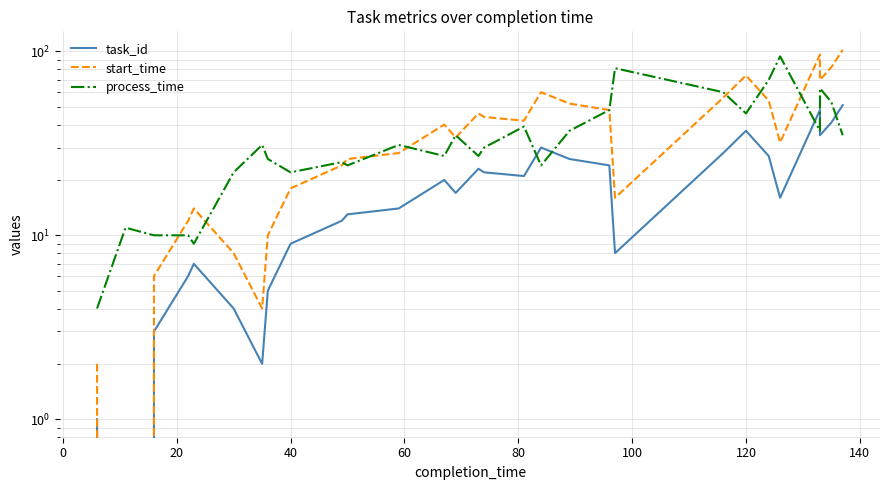

Which series has the largest range (max minus min)?

start_time